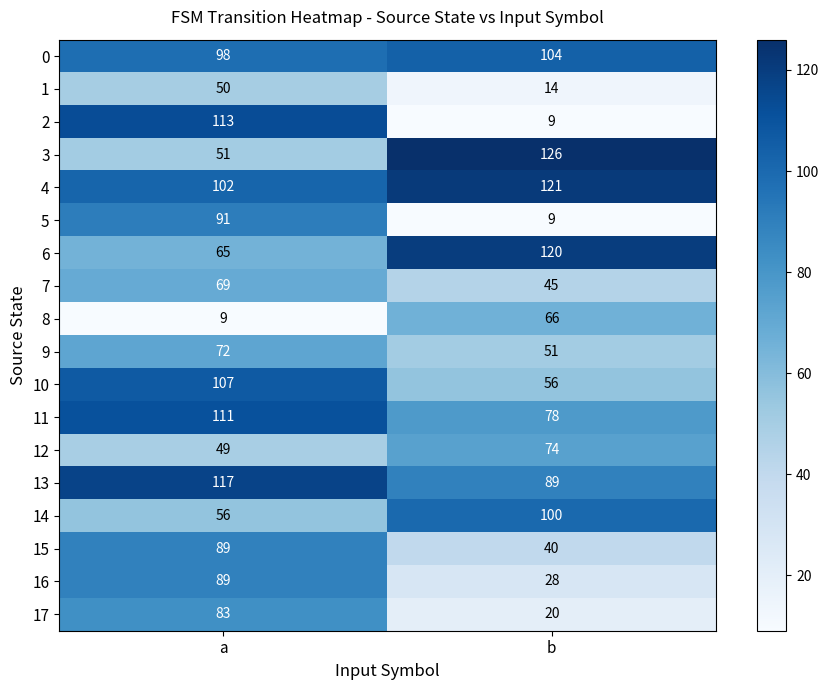

Read the 14 value at a.

56